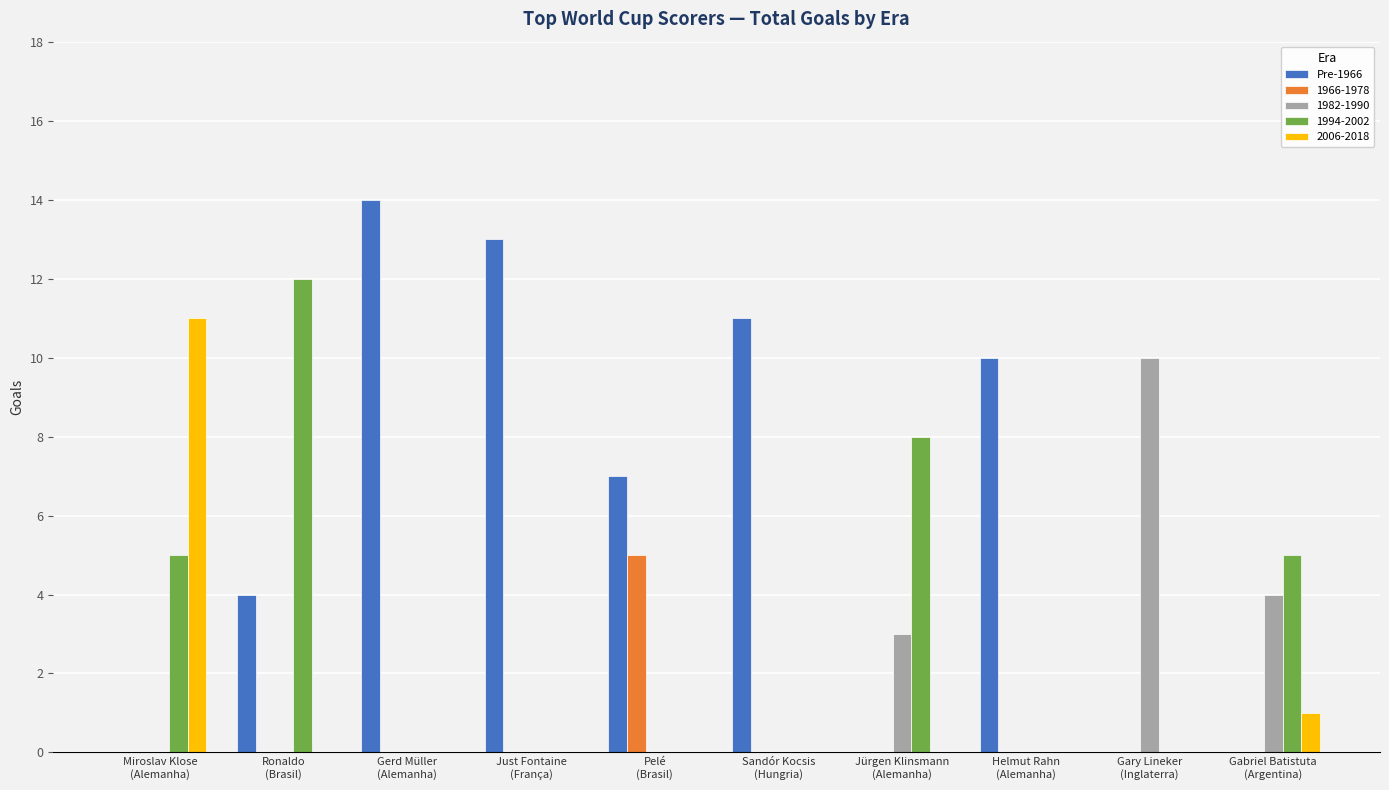

What is the greatest value displayed?

14